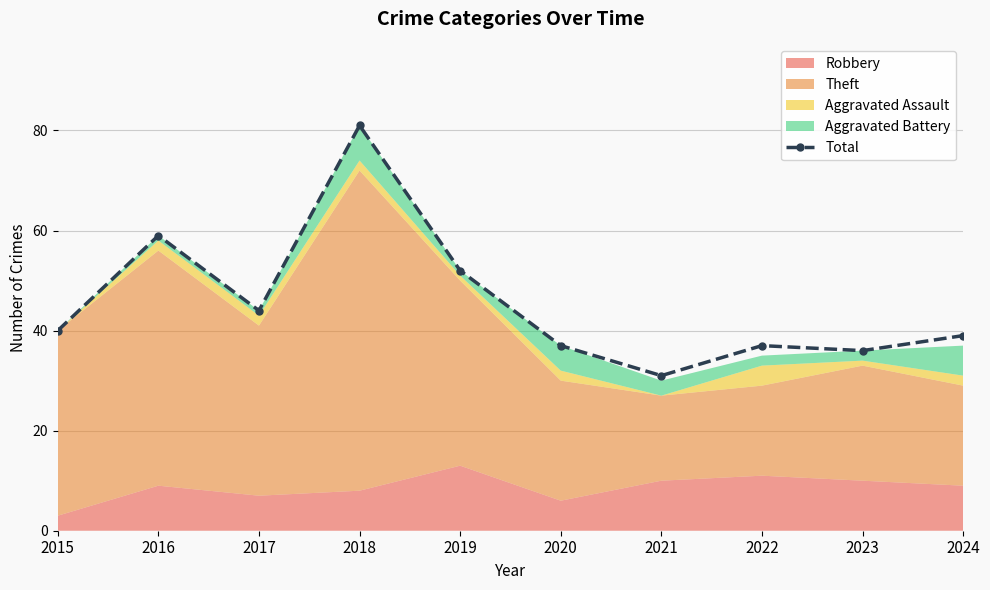

What is the value of the 6th point from the left?

37